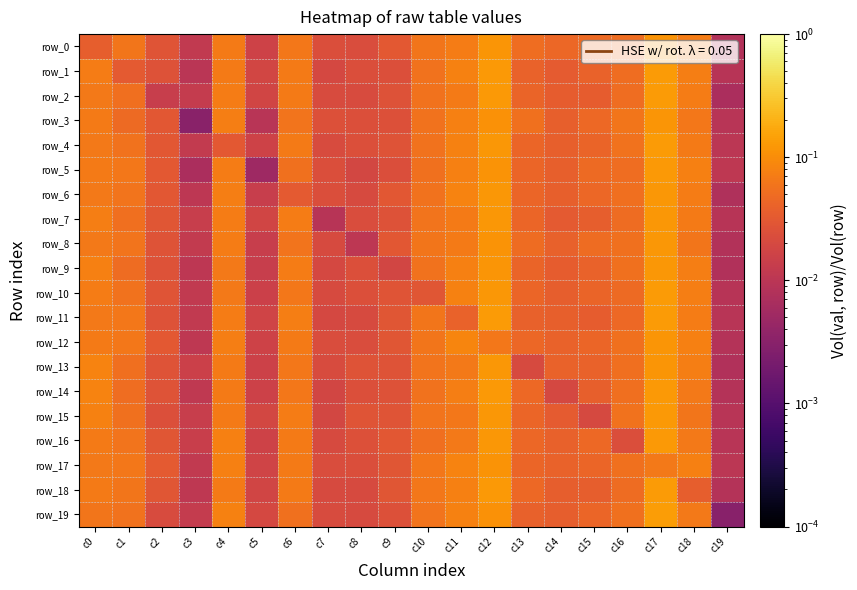

Which category has the highest value across all series?

c17